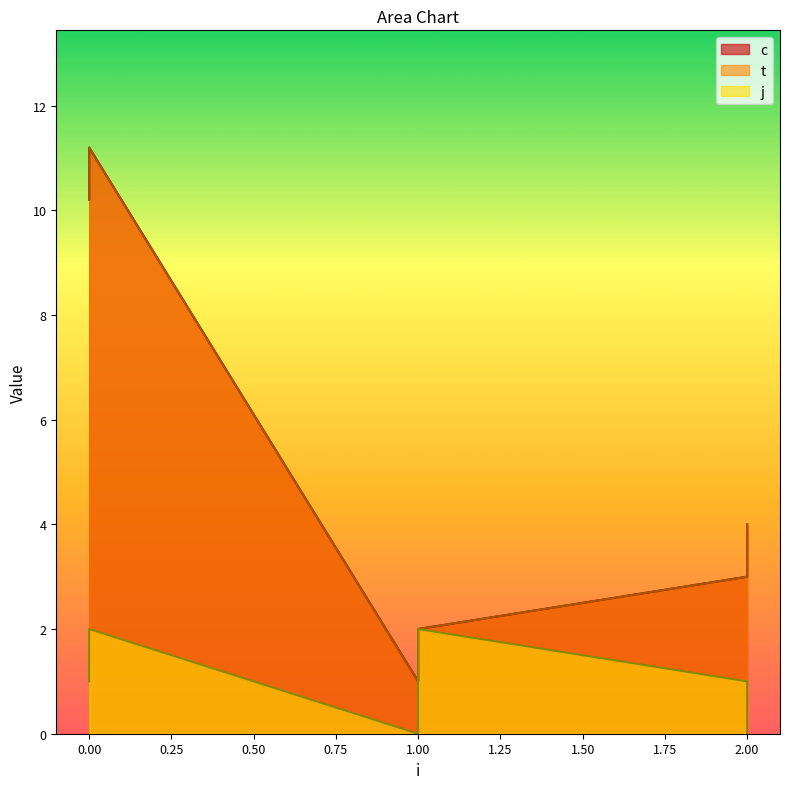

What are all the series names shown in the legend?

c, t, j